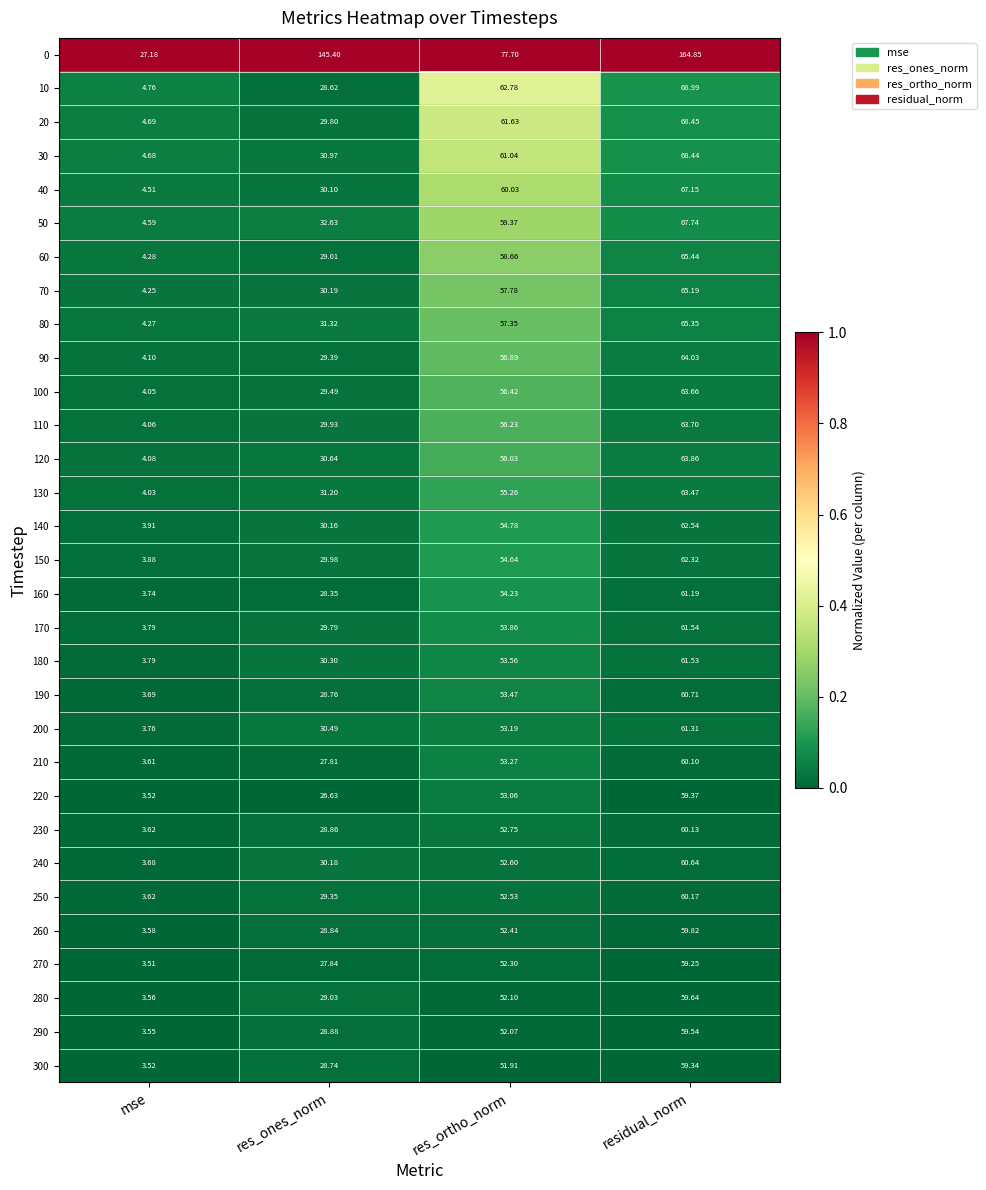

Between mse and residual_norm, which series saw the biggest shift?

0